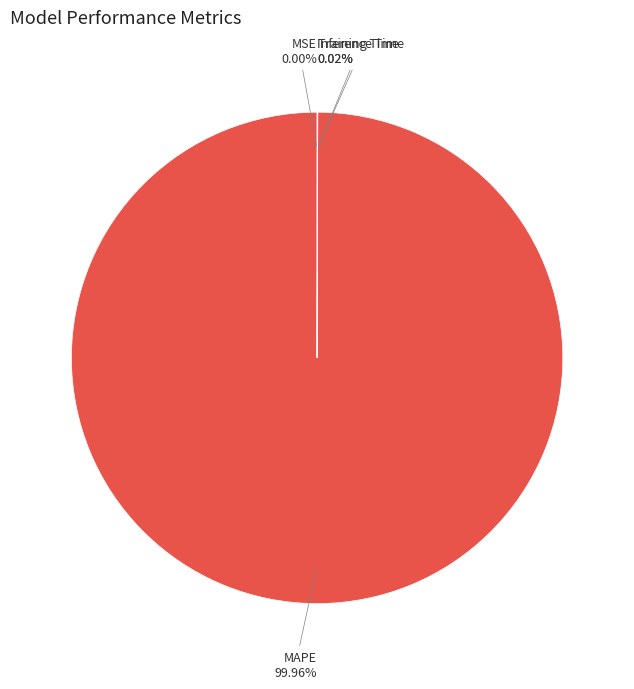

Does MAPE account for over 50% of the chart?

Yes